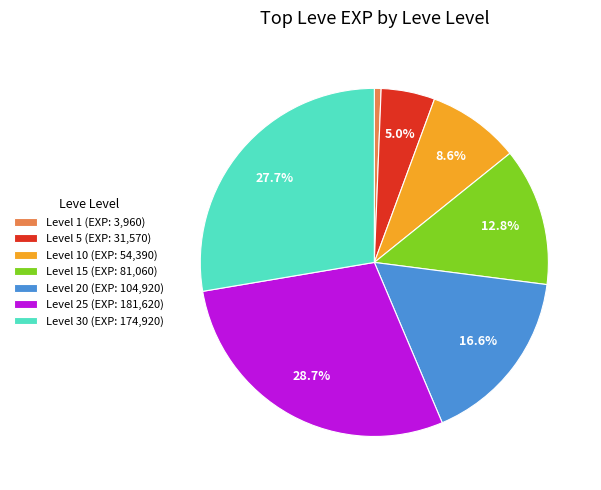

Between Level 1 (EXP: 3,960) and Level 25 (EXP: 181,620), which is larger?

Level 25 (EXP: 181,620)